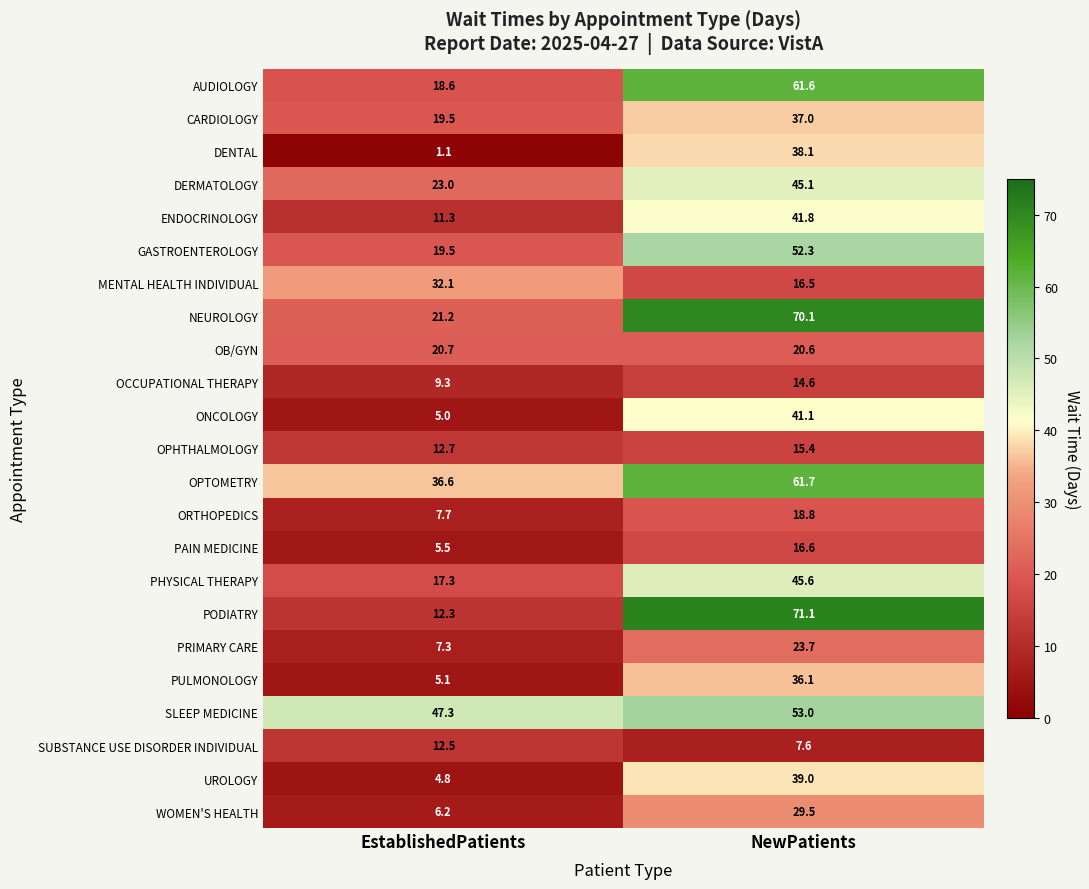

What is the lowest value of the PODIATRY series?

12.3